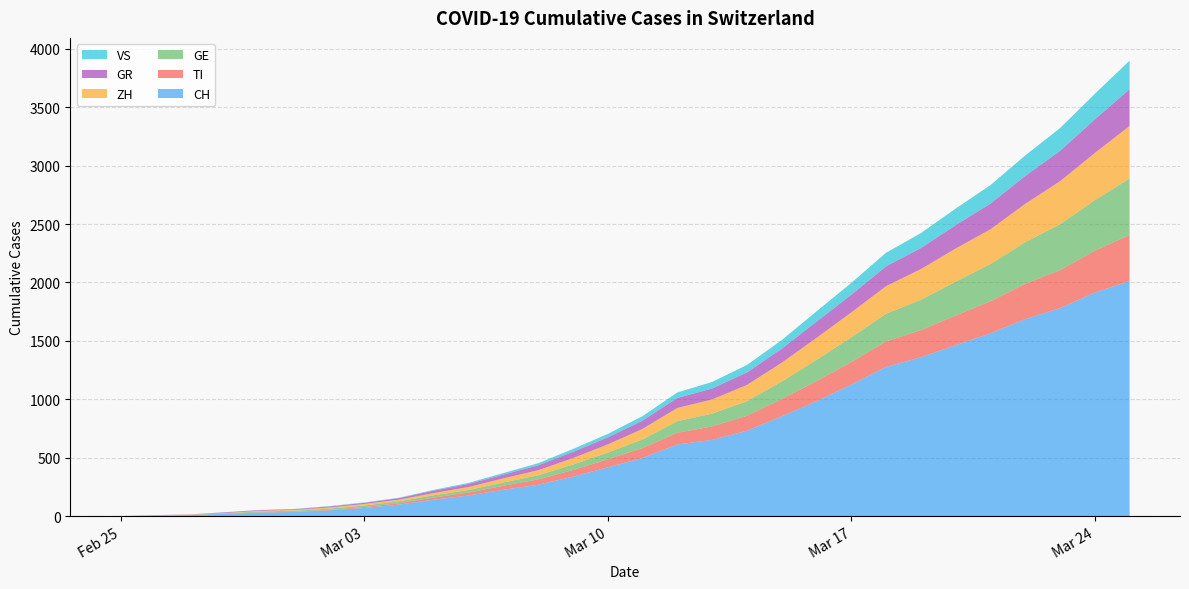

Reading left to right, list all the values displayed in this chart.

CH: 2020-02-25=0	2020-02-26=4	2020-02-27=8	2020-02-28=19	2020-02-29=29	2020-03-01=35	2020-03-02=49	2020-03-03=69	2020-03-04=98	2020-03-05=140	2020-03-06=176	2020-03-07=225	2020-03-08=268	2020-03-09=337	2020-03-10=417	2020-03-11=497	2020-03-12=613	2020-03-13=652	2020-03-14=730	2020-03-15=853	2020-03-16=983	2020-03-17=1125	2020-03-18=1277	2020-03-19=1359	2020-03-20=1463	2020-03-21=1564	2020-03-22=1686	2020-03-23=1780	2020-03-24=1913	2020-03-25=2013
TI: 2020-02-25=0	2020-02-26=1	2020-02-27=1	2020-02-28=1	2020-02-29=2	2020-03-01=2	2020-03-02=4	2020-03-03=8	2020-03-04=12	2020-03-05=19	2020-03-06=25	2020-03-07=34	2020-03-08=46	2020-03-09=57	2020-03-10=69	2020-03-11=85	2020-03-12=100	2020-03-13=115	2020-03-14=128	2020-03-15=148	2020-03-16=172	2020-03-17=193	2020-03-18=218	2020-03-19=233	2020-03-20=253	2020-03-21=275	2020-03-22=302	2020-03-23=325	2020-03-24=358	2020-03-25=394
GE: 2020-02-25=0	2020-02-26=1	2020-02-27=1	2020-02-28=4	2020-02-29=8	2020-03-01=9	2020-03-02=10	2020-03-03=13	2020-03-04=16	2020-03-05=19	2020-03-06=22	2020-03-07=28	2020-03-08=35	2020-03-09=47	2020-03-10=57	2020-03-11=73	2020-03-12=99	2020-03-13=110	2020-03-14=125	2020-03-15=150	2020-03-16=182	2020-03-17=211	2020-03-18=237	2020-03-19=259	2020-03-20=290	2020-03-21=318	2020-03-22=357	2020-03-23=393	2020-03-24=433	2020-03-25=483
ZH: 2020-02-25=0	2020-02-26=0	2020-02-27=2	2020-02-28=2	2020-02-29=6	2020-03-01=7	2020-03-02=10	2020-03-03=13	2020-03-04=14	2020-03-05=19	2020-03-06=25	2020-03-07=35	2020-03-08=43	2020-03-09=55	2020-03-10=70	2020-03-11=91	2020-03-12=113	2020-03-13=121	2020-03-14=139	2020-03-15=161	2020-03-16=188	2020-03-17=214	2020-03-18=236	2020-03-19=263	2020-03-20=284	2020-03-21=298	2020-03-22=328	2020-03-23=368	2020-03-24=404	2020-03-25=449
GR: 2020-02-25=0	2020-02-26=2	2020-02-27=2	2020-02-28=6	2020-02-29=6	2020-03-01=6	2020-03-02=9	2020-03-03=10	2020-03-04=13	2020-03-05=21	2020-03-06=27	2020-03-07=33	2020-03-08=42	2020-03-09=53	2020-03-10=60	2020-03-11=71	2020-03-12=86	2020-03-13=94	2020-03-14=107	2020-03-15=120	2020-03-16=139	2020-03-17=151	2020-03-18=170	2020-03-19=180	2020-03-20=200	2020-03-21=220	2020-03-22=239	2020-03-23=260	2020-03-24=288	2020-03-25=315
VS: 2020-02-25=0	2020-02-26=0	2020-02-27=0	2020-02-28=1	2020-02-29=1	2020-03-01=2	2020-03-02=3	2020-03-03=3	2020-03-04=4	2020-03-05=6	2020-03-06=9	2020-03-07=13	2020-03-08=18	2020-03-09=25	2020-03-10=30	2020-03-11=38	2020-03-12=47	2020-03-13=56	2020-03-14=64	2020-03-15=74	2020-03-16=88	2020-03-17=102	2020-03-18=116	2020-03-19=128	2020-03-20=142	2020-03-21=158	2020-03-22=175	2020-03-23=195	2020-03-24=218	2020-03-25=245